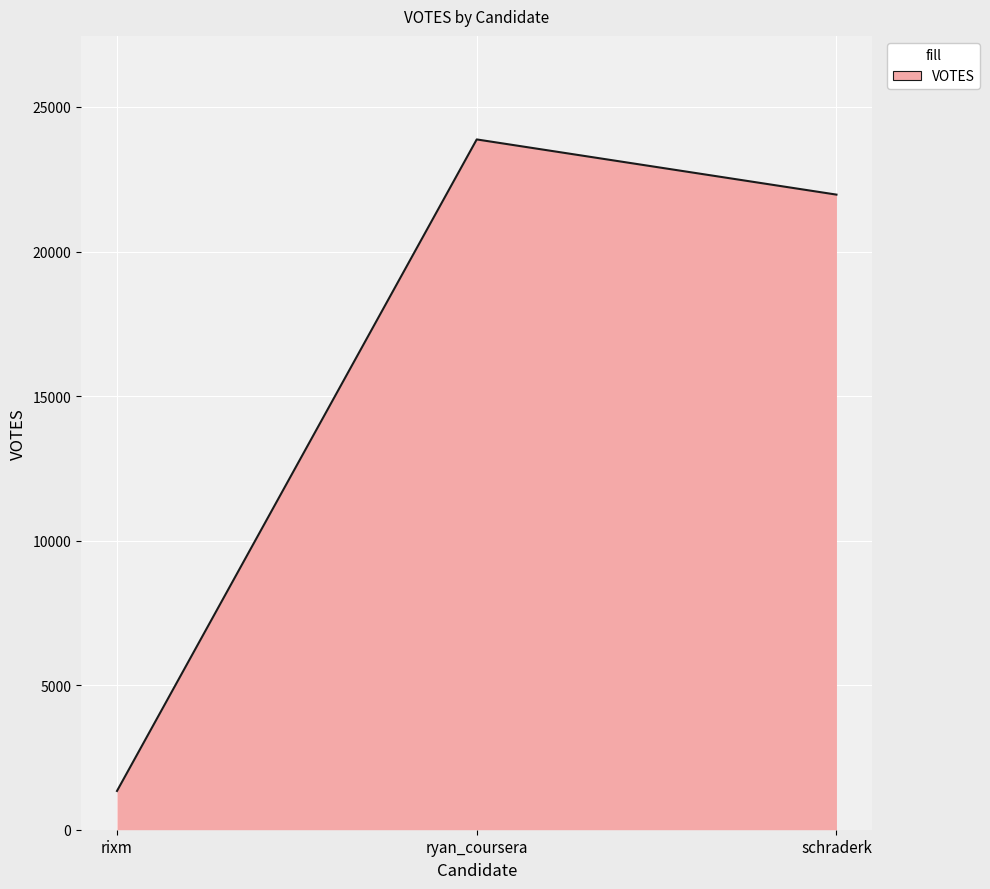

True or false: the data shows 1341 at rixm.

True